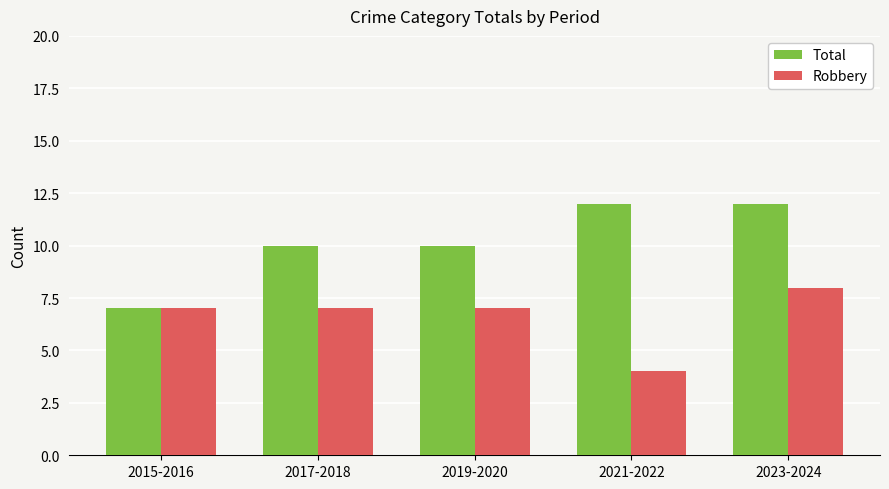

Reading right to left, what are all the values shown in this chart?

Total: 2023-2024=12	2021-2022=12	2019-2020=10	2017-2018=10	2015-2016=7
Robbery: 2023-2024=8	2021-2022=4	2019-2020=7	2017-2018=7	2015-2016=7